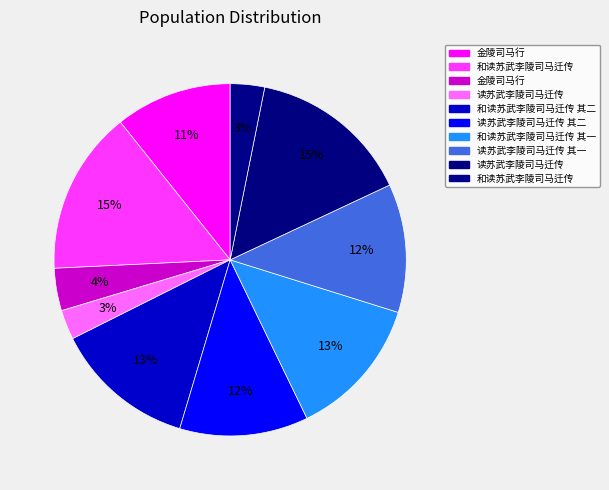

How many slices are in this pie chart?

10